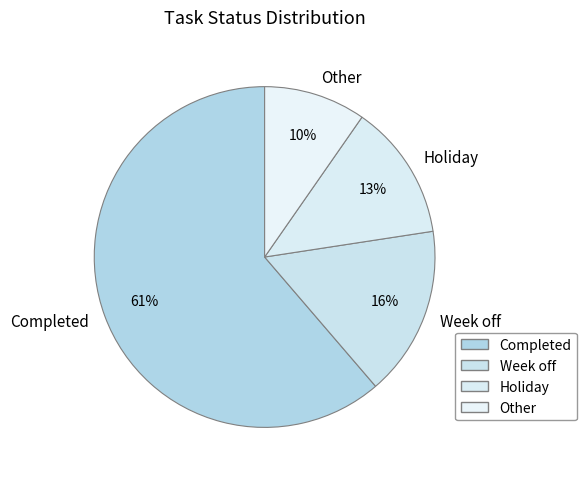

The Completed slice represents 56% of the pie. True or false?

False